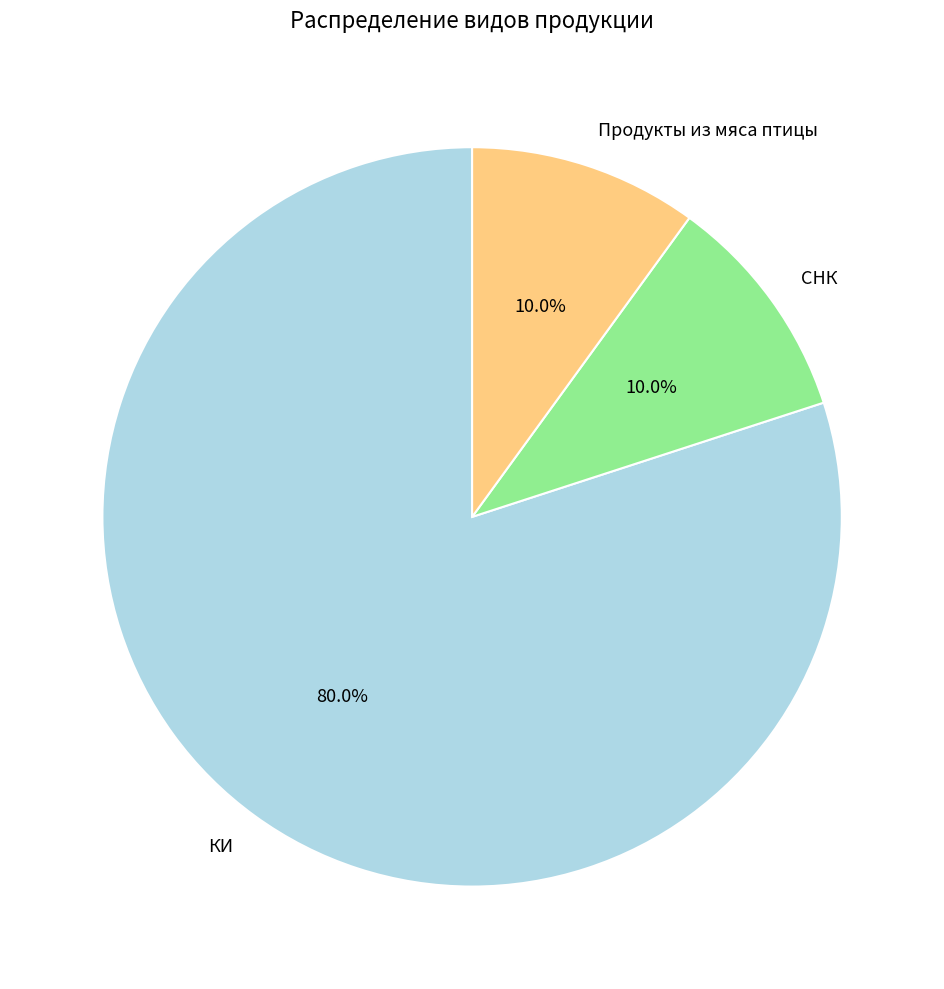

To the nearest percent, what is the average slice percentage?

33%